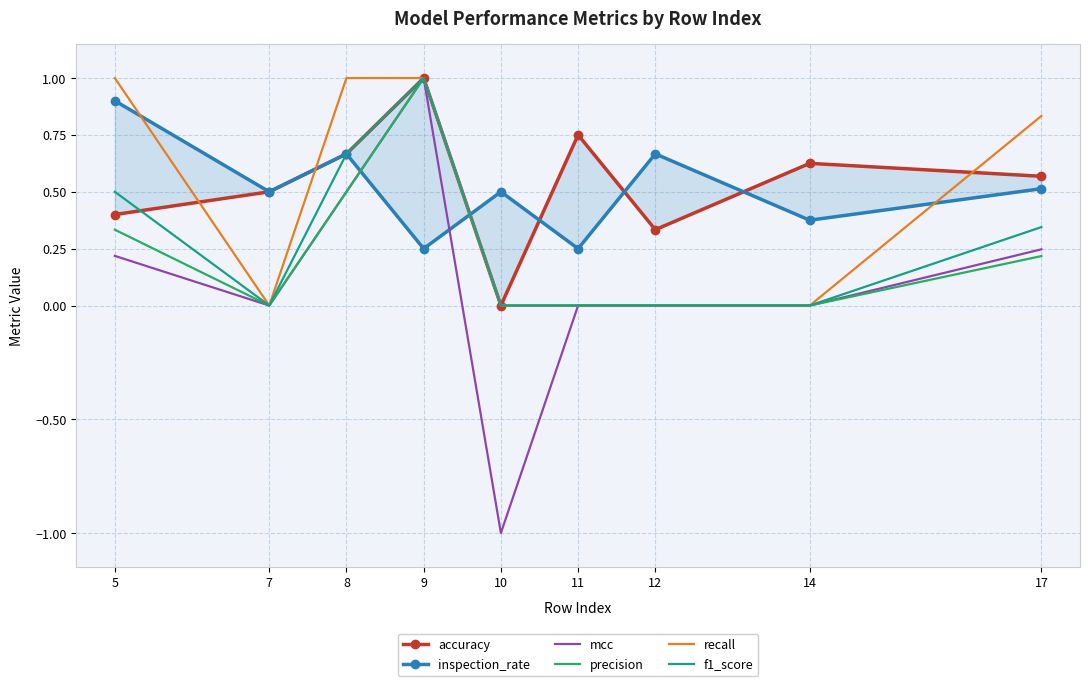

At which label does f1_score reach its minimum?

7